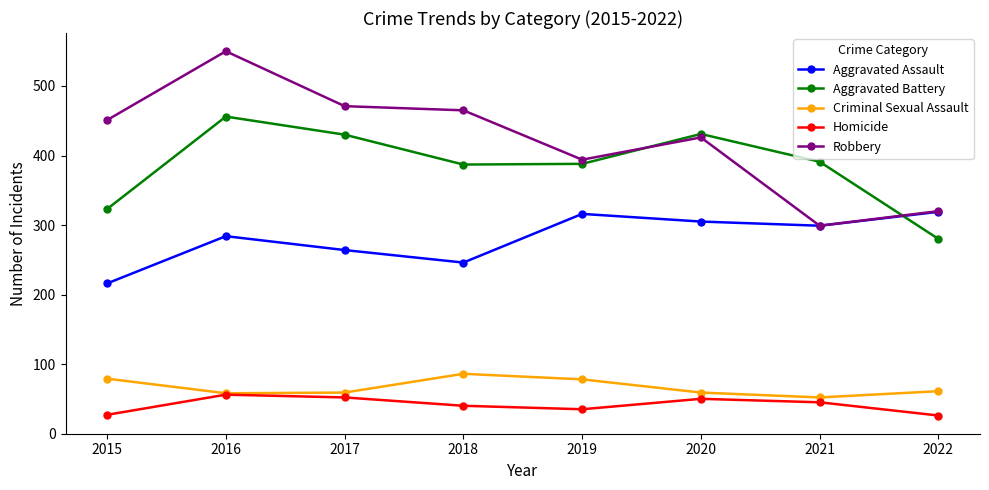

True or false: Aggravated Assault has more than 2 points higher than both neighbors.

False